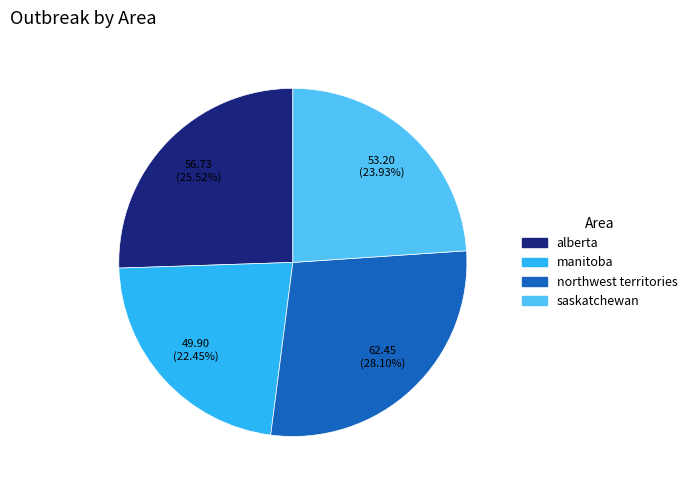

Combined, do manitoba and northwest territories account for over 50%?

Yes